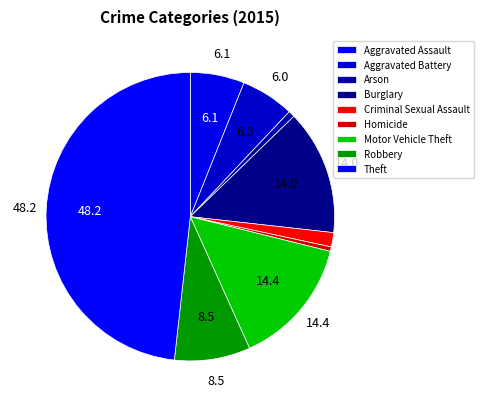

What percentage is the Theft slice, to the nearest percent?

48%